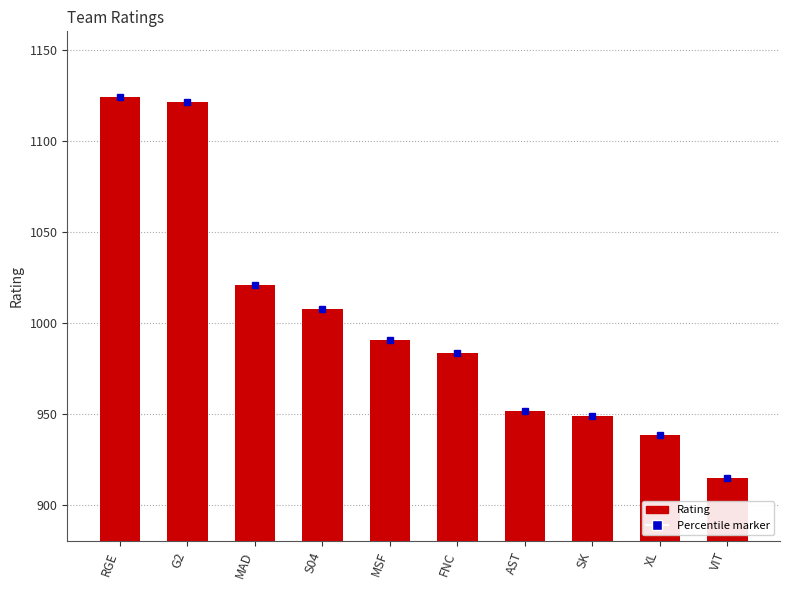

What is the difference between the second highest and second lowest values?

183.3